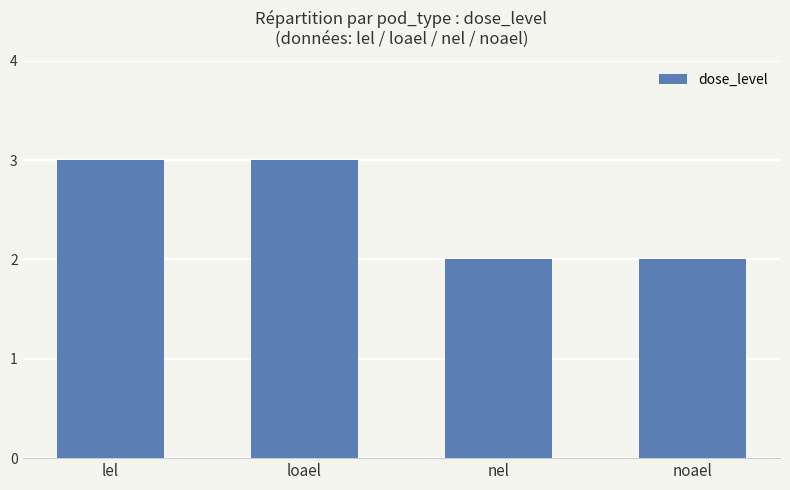

Does the chart contain stacked bars?

No